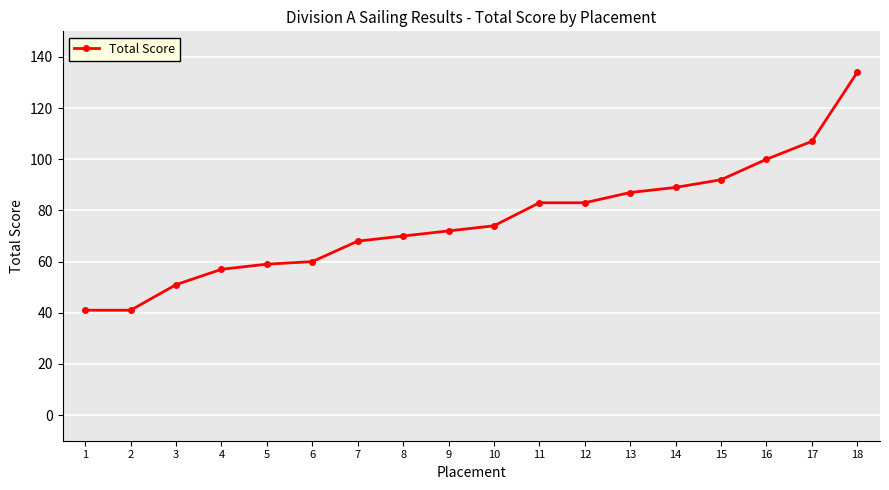

What is the minimum value shown in the chart?

41